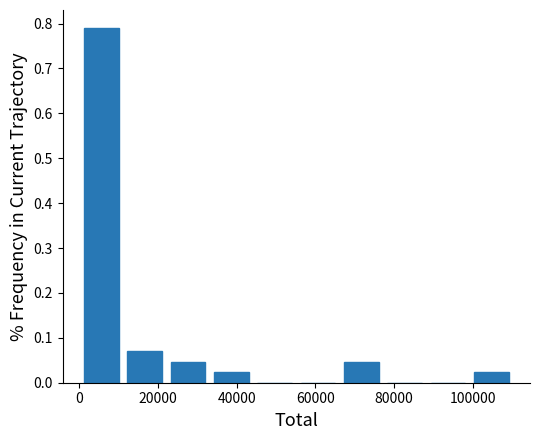

Reading left to right, transcribe this chart: for each bar, give the range it covers on the x-axis and its height. Neither the bar edges nor the heights are printed on the chart, so give them approximately, as read against the axes.

0 to 12000: 0.79
12000 to 22000: 0.07
22000 to 34000: 0.05
34000 to 44000: 0.02
44000 to 56000: 0
56000 to 66000: 0
66000 to 78000: 0.05
78000 to 88000: 0
88000 to 100000: 0
100000 to 110000: 0.02